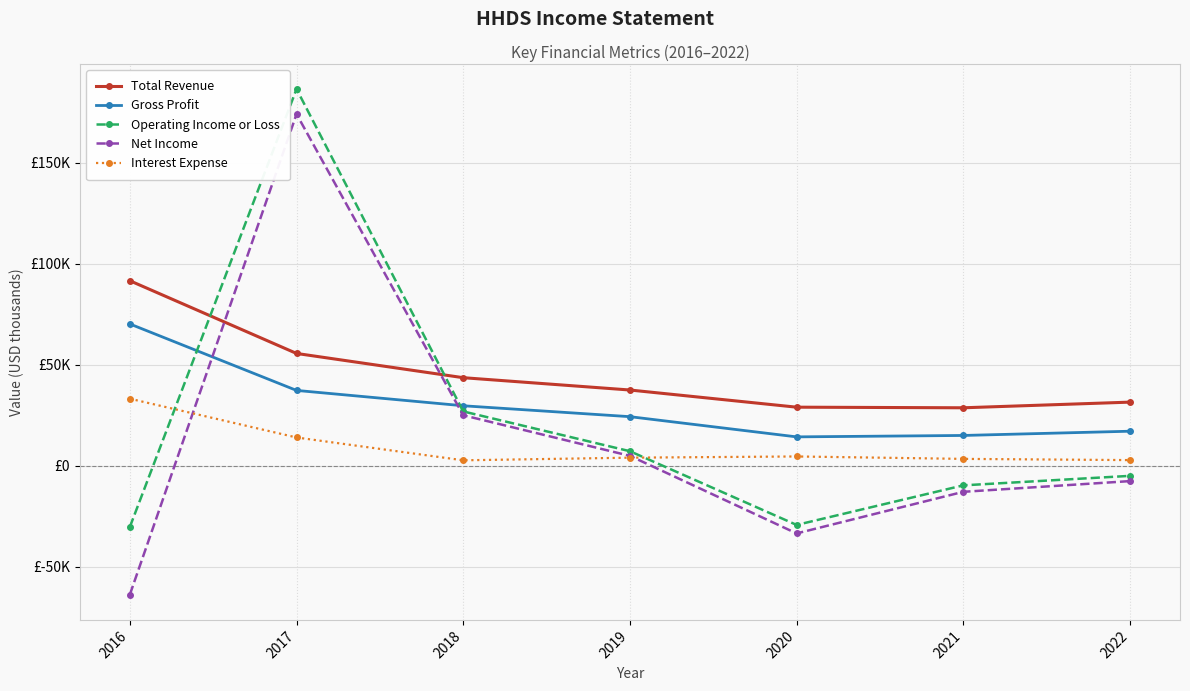

What is the average value of the Net Income series?

12214